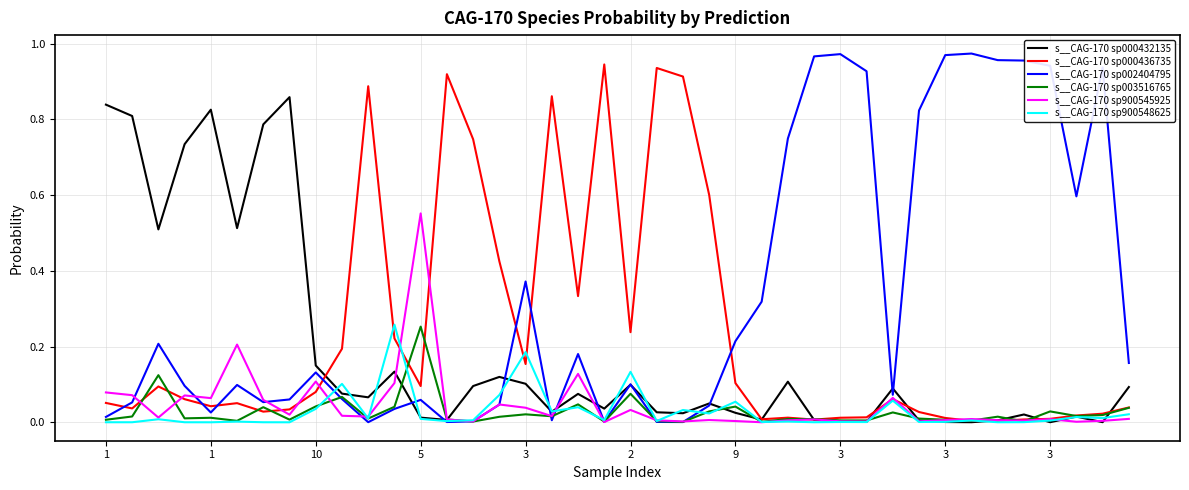

Which series has the largest total across all categories?

s__CAG-170 sp002404795